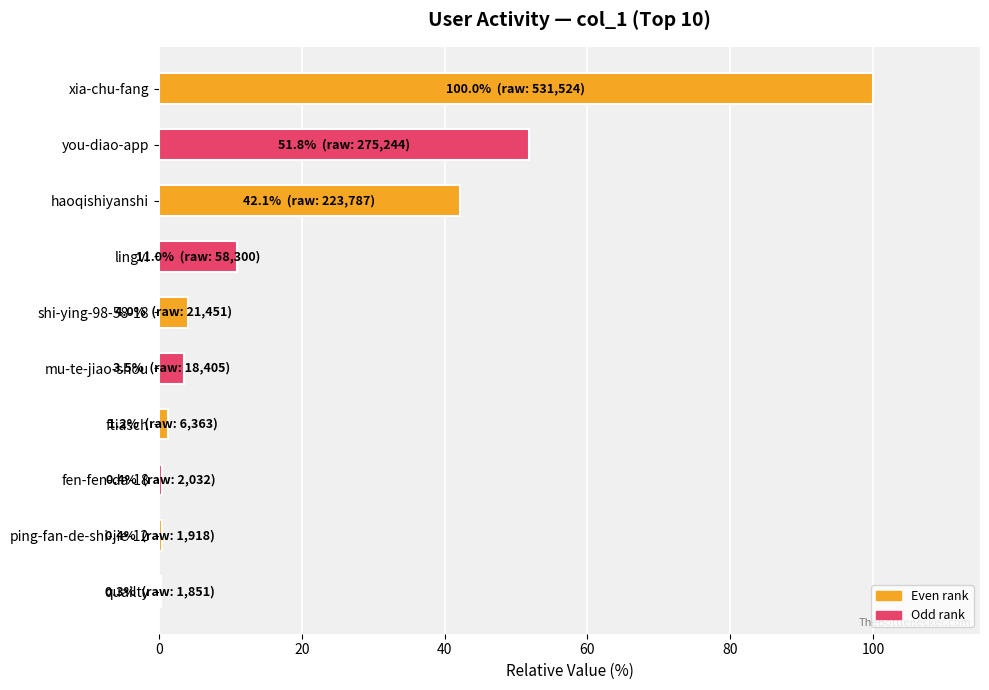

True or false: the data shows 63.1 at haoqishiyanshi.

False